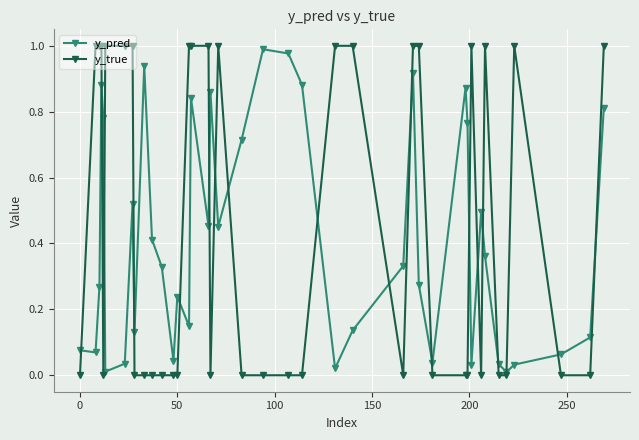

True or false: y_true has more than 1 points higher than both neighbors.

True